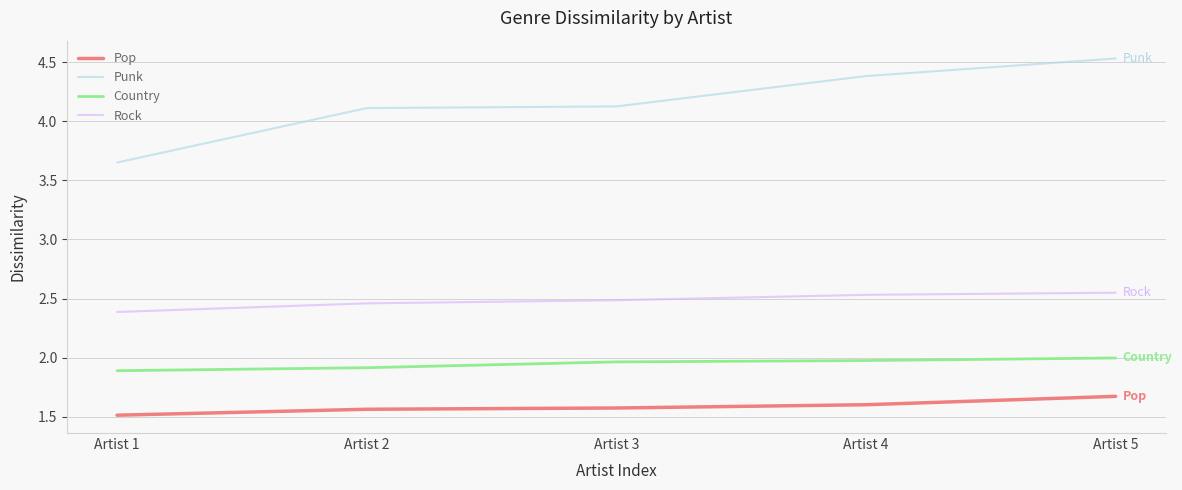

At which category is the sum across all series the highest?

Artist 5